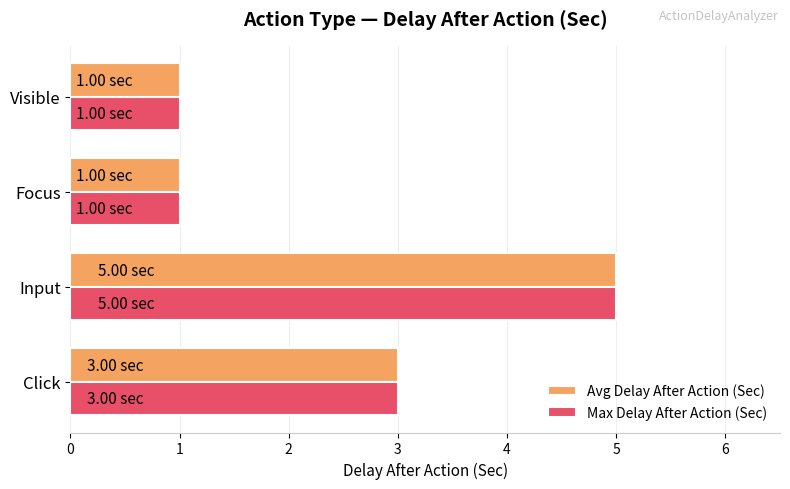

What are all the series names shown in the legend?

Avg Delay After Action (Sec), Max Delay After Action (Sec)